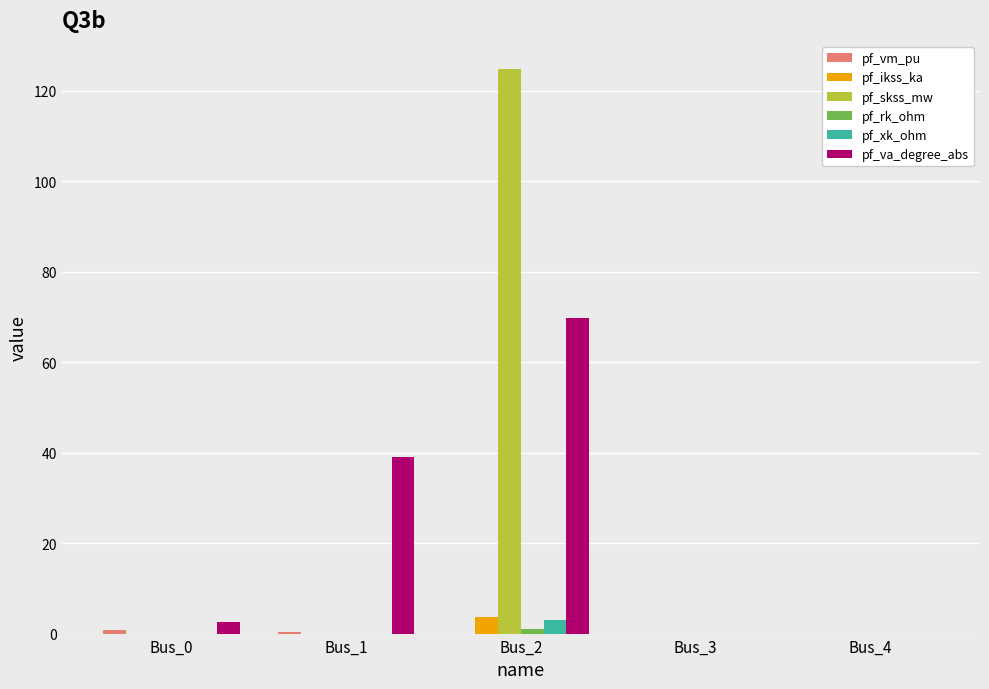

Between Bus_2 and Bus_3, which series saw the biggest shift?

pf_skss_mw